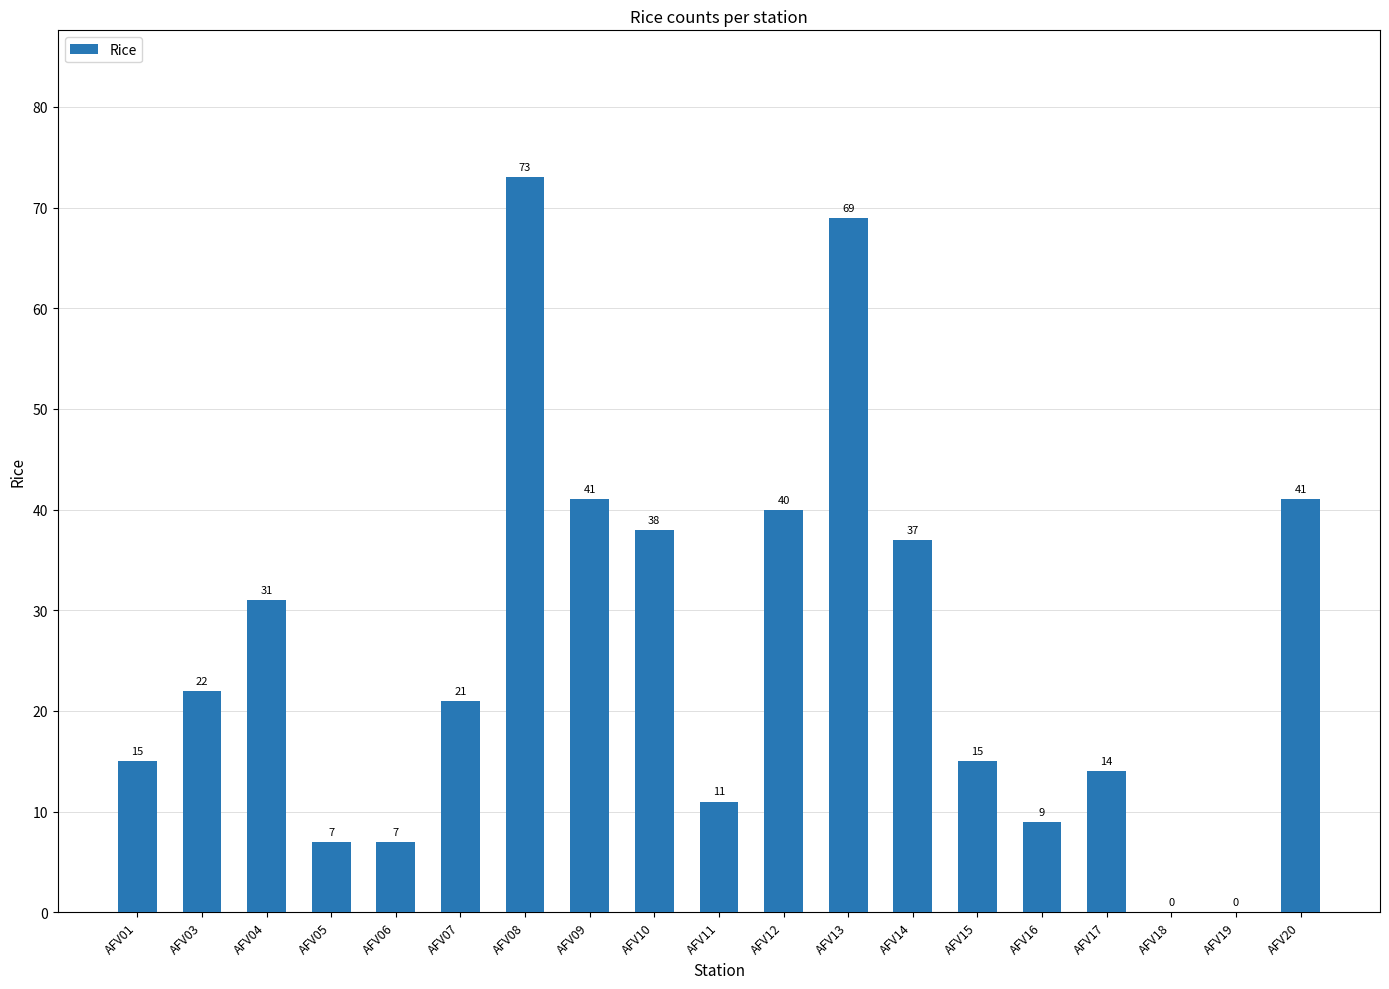

Reading left to right, what are all the values shown in this chart?

15	22	31	7	7	21	73	41	38	11	40	69	37	15	9	14	0	0	41